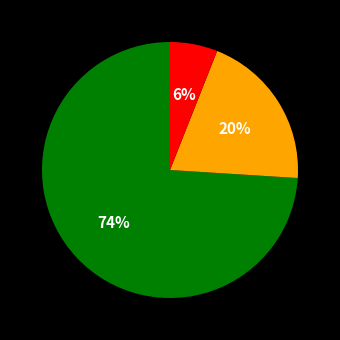

To the nearest percent, what is the average slice percentage?

33%